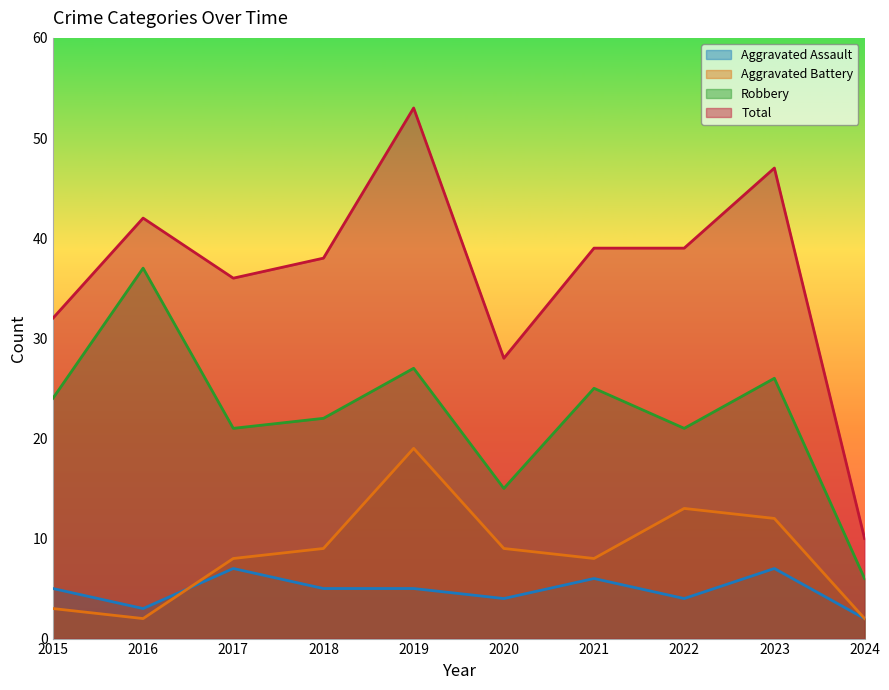

True or false: Robbery has a value of 50 at 2016.

False